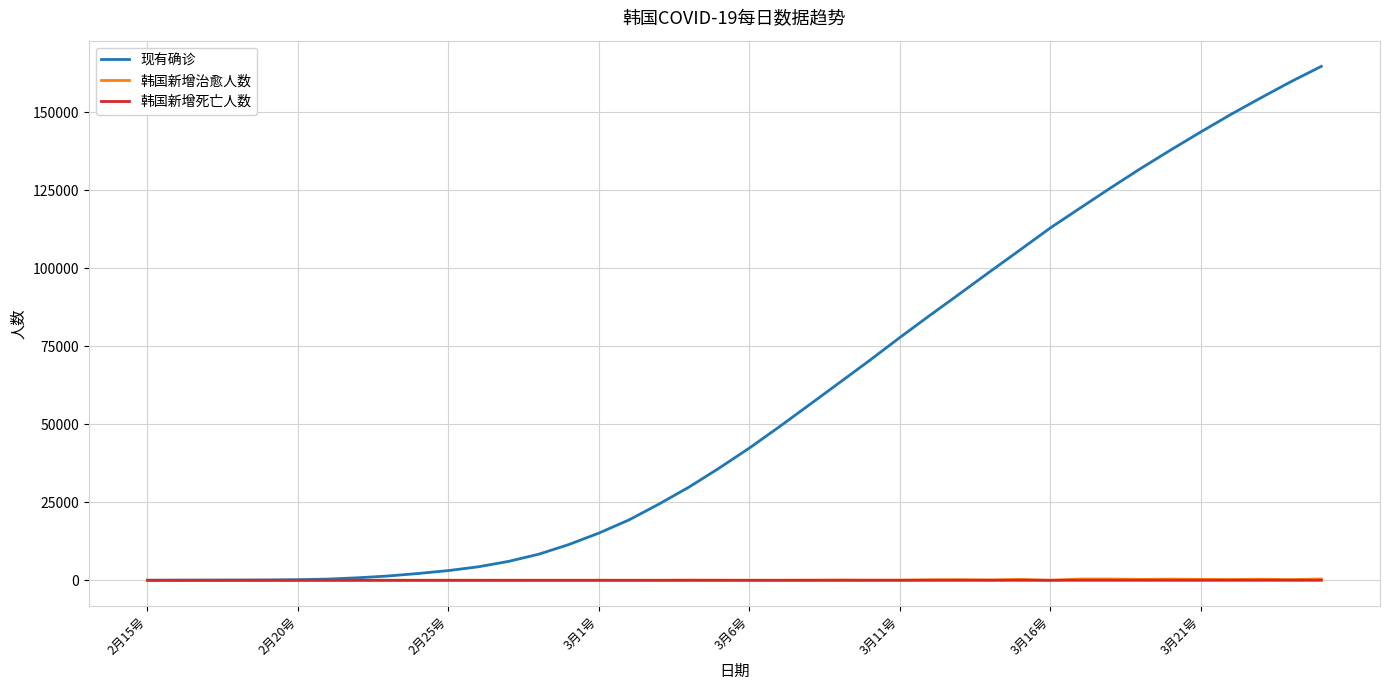

What is the greatest value displayed?

164738